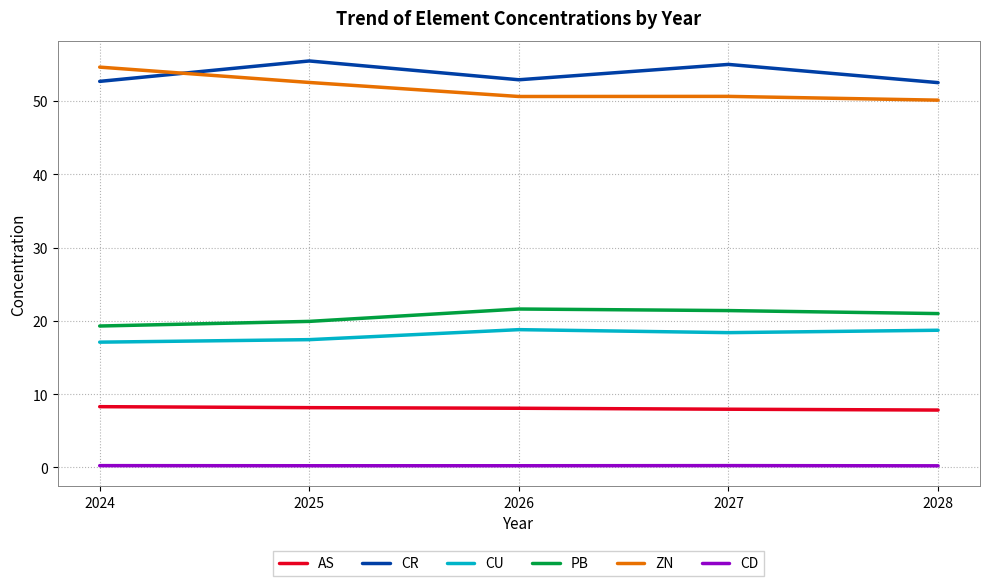

Does the chart have visible grid lines?

Yes